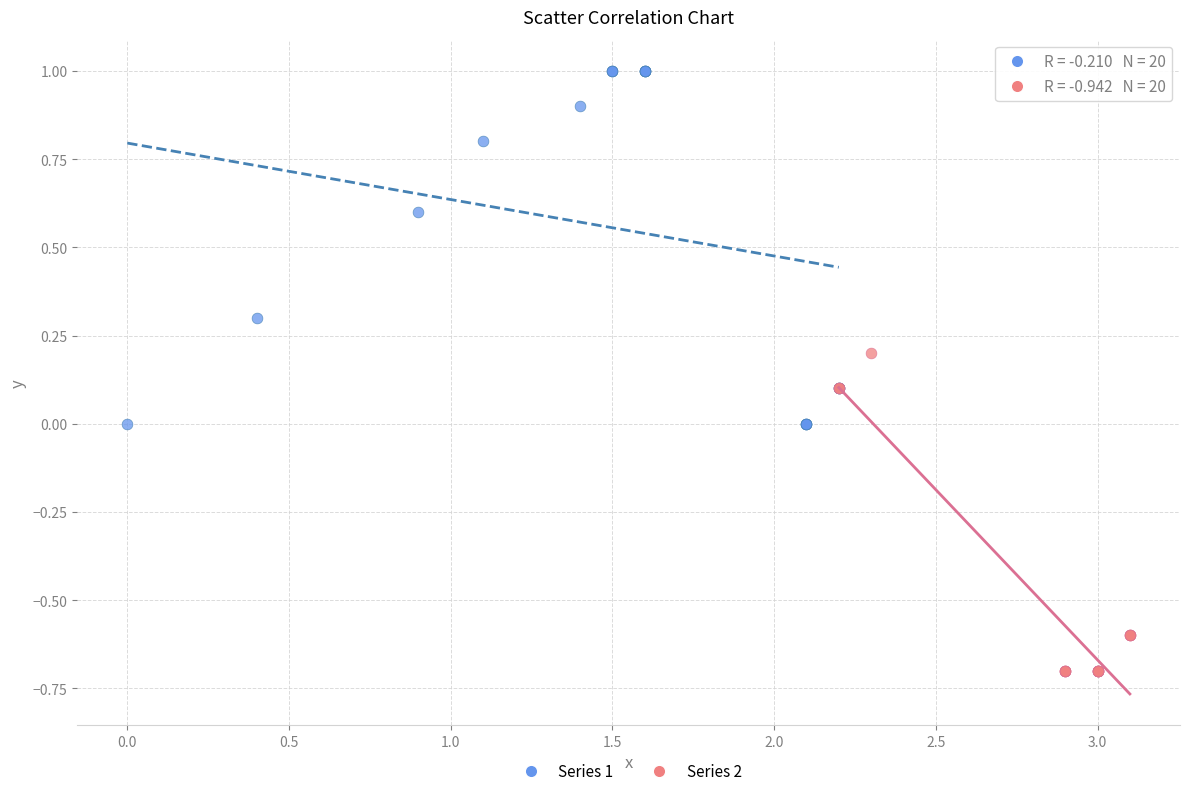

Which series reaches the minimum Y coordinate?

Series 2